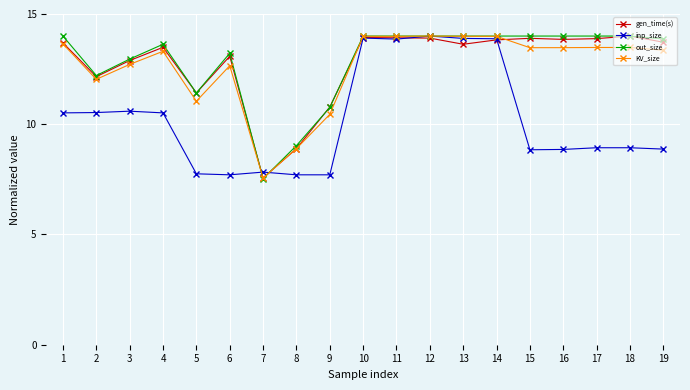

The out_size series shows 22.8 at 16. True or false?

False